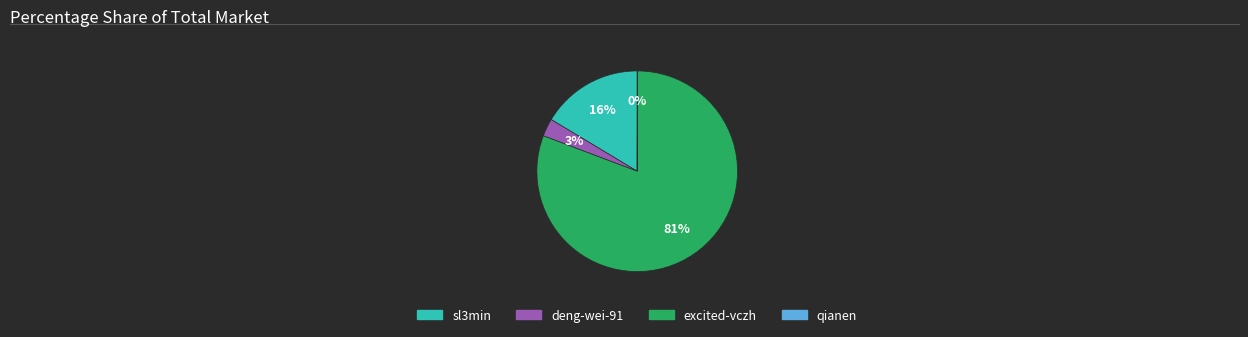

Is sl3min the majority of the pie?

No